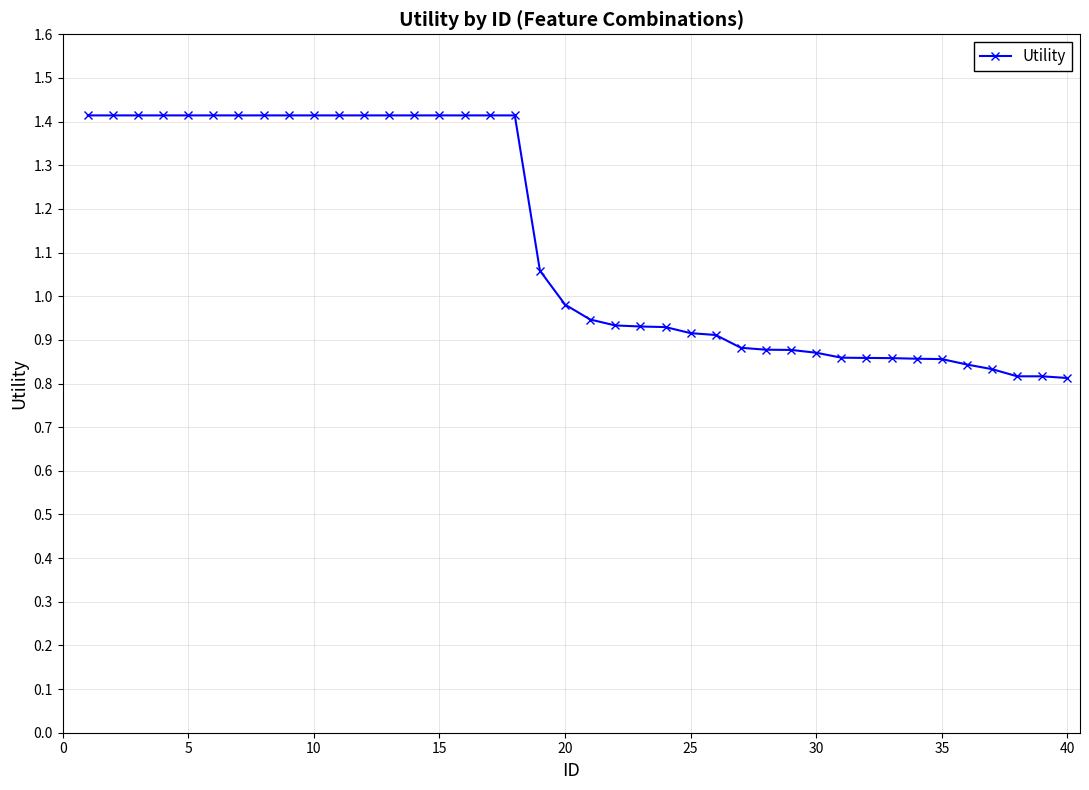

How many lines are shown in the chart?

1